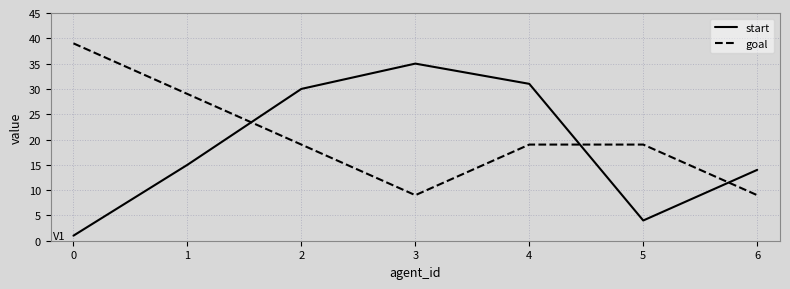

Does the chart display data point markers on the line(s)?

No